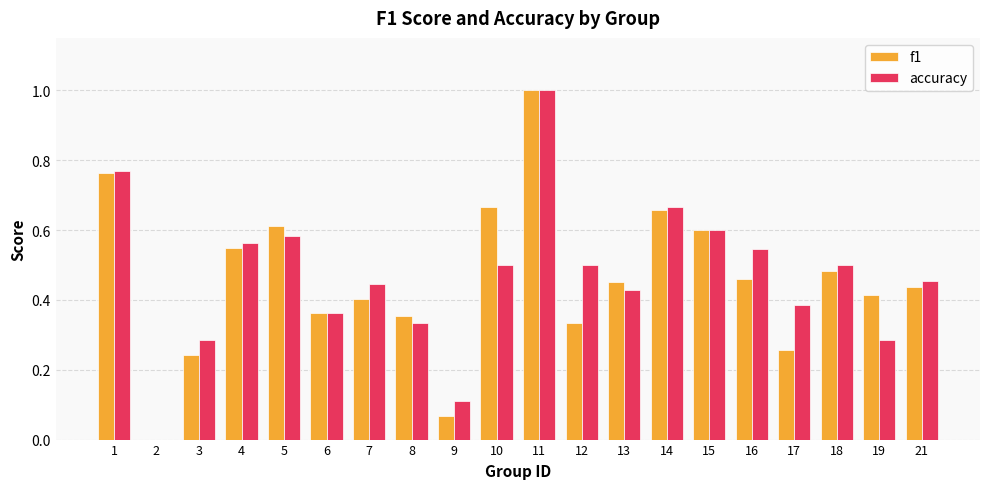

What are all the series names shown in the legend?

f1, accuracy